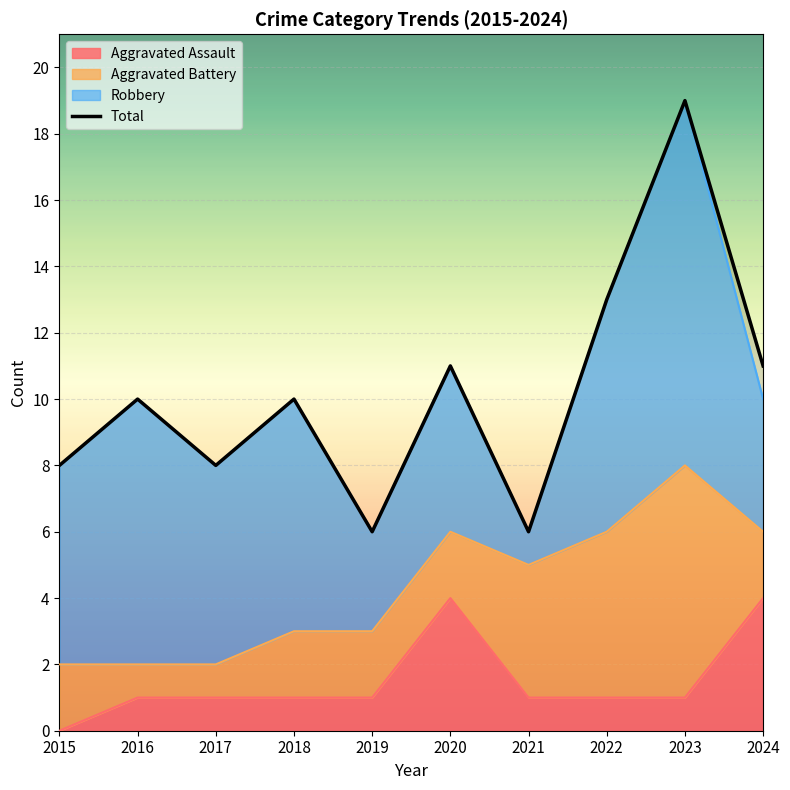

What is the minimum value shown in the chart?

6